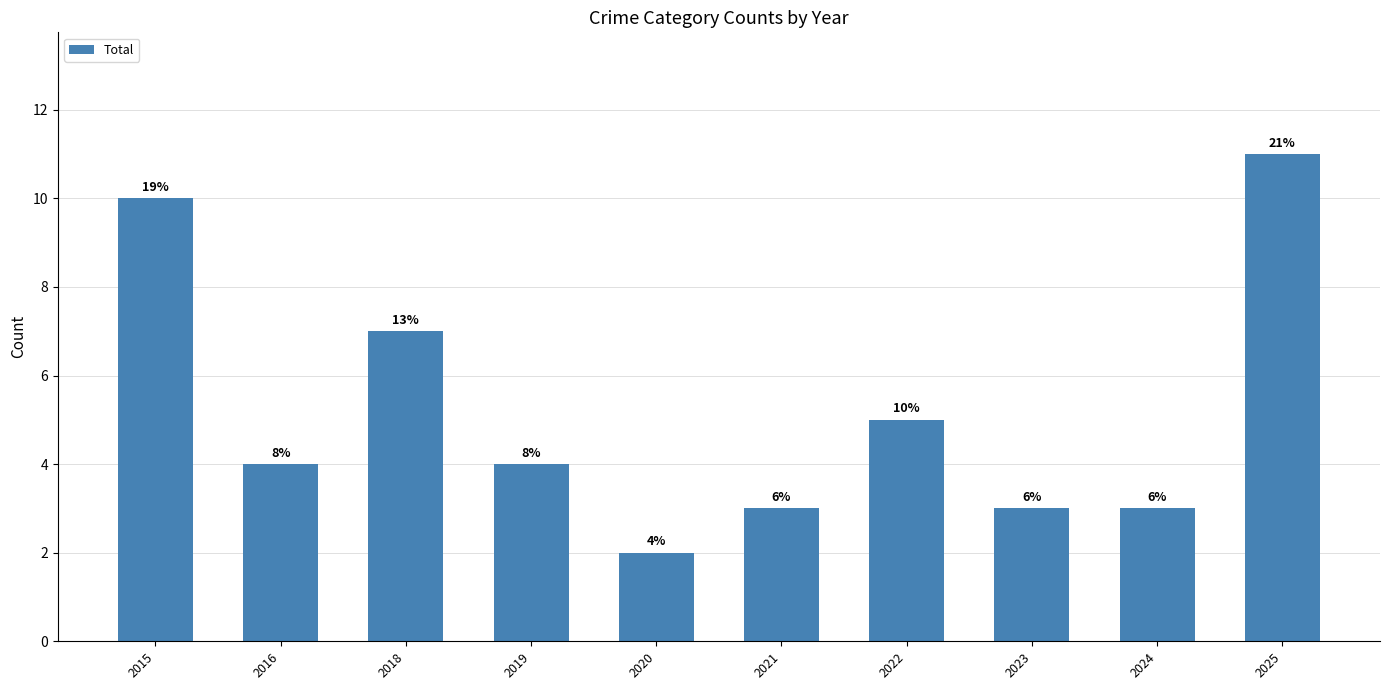

Are the bars horizontal?

No